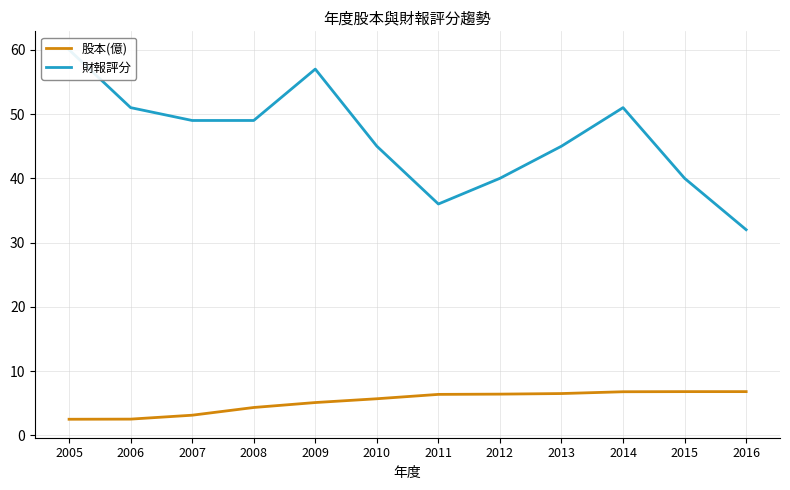

What is the total value across all series at 2016?

38.8